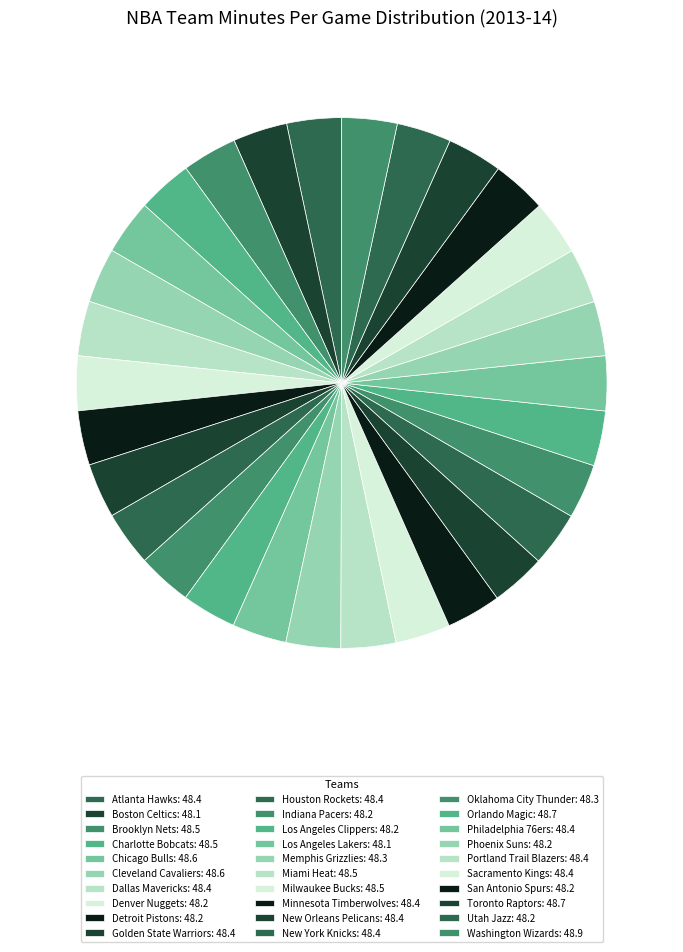

The Portland Trail Blazers slice represents 3% of the pie. True or false?

True